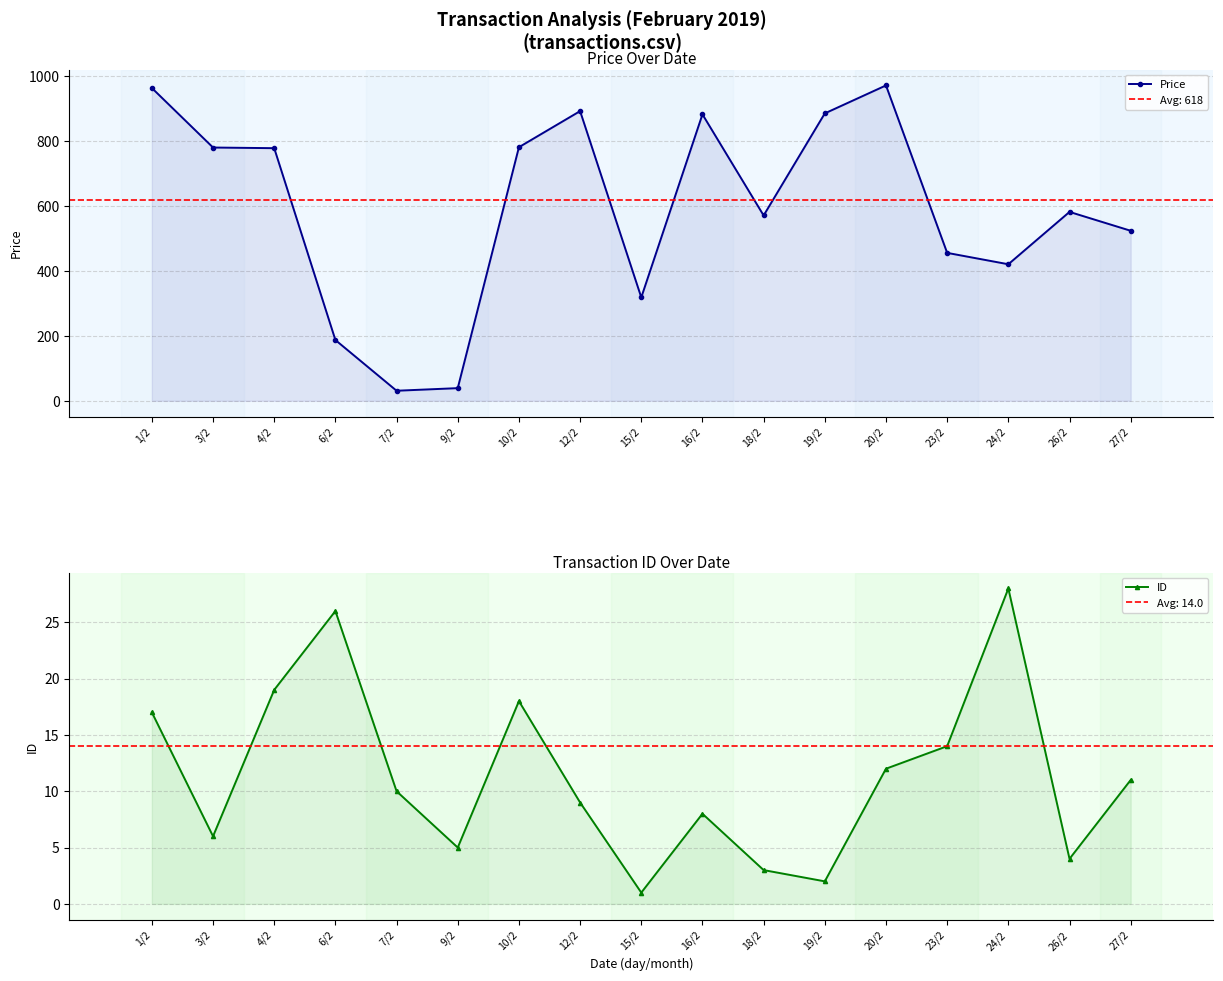

Which category has the highest value in the ID series?

24/2